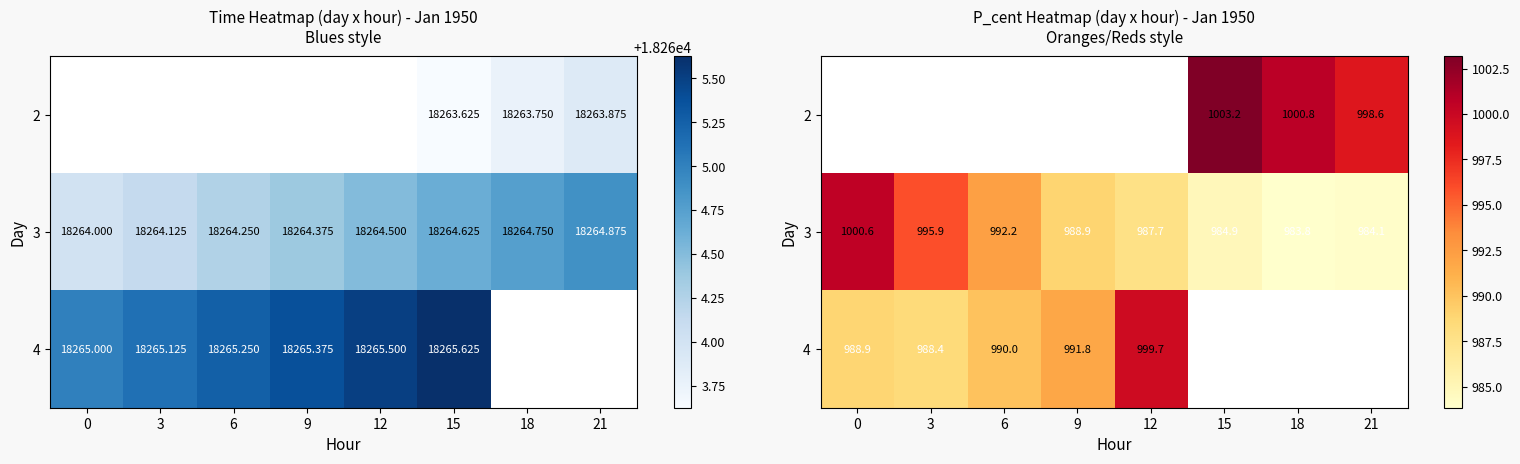

Rank the series by their average value, from lowest to highest.

2, 3, 4